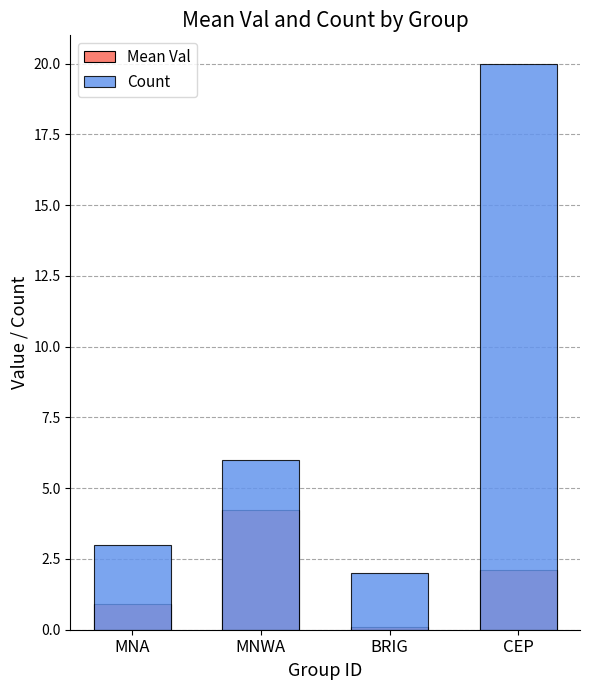

Which has a higher value, CEP or MNWA?

MNWA